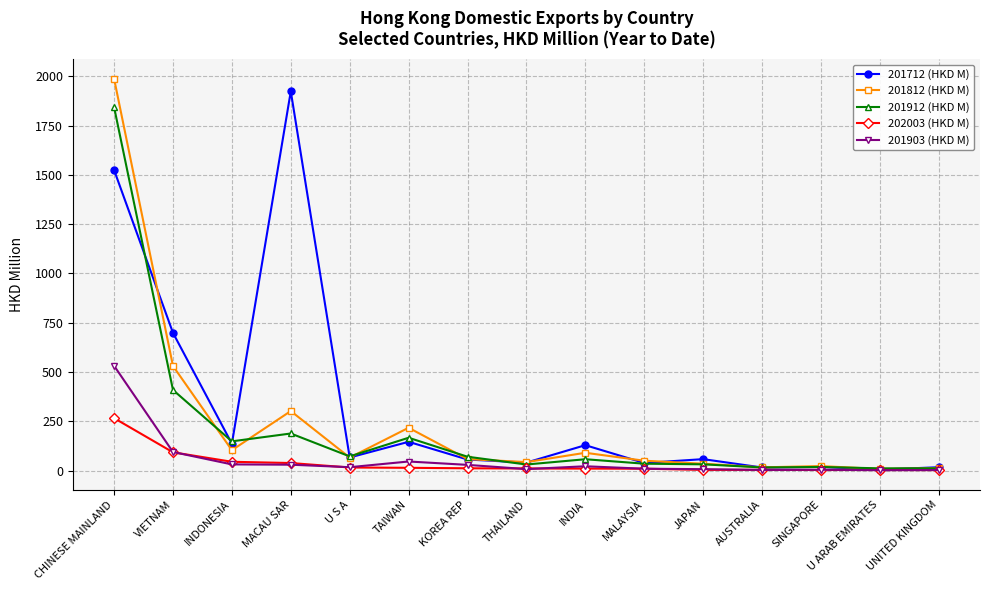

Is the value of 201812 (HKD M) at THAILAND greater than the value of 201912 (HKD M) at CHINESE MAINLAND?

No